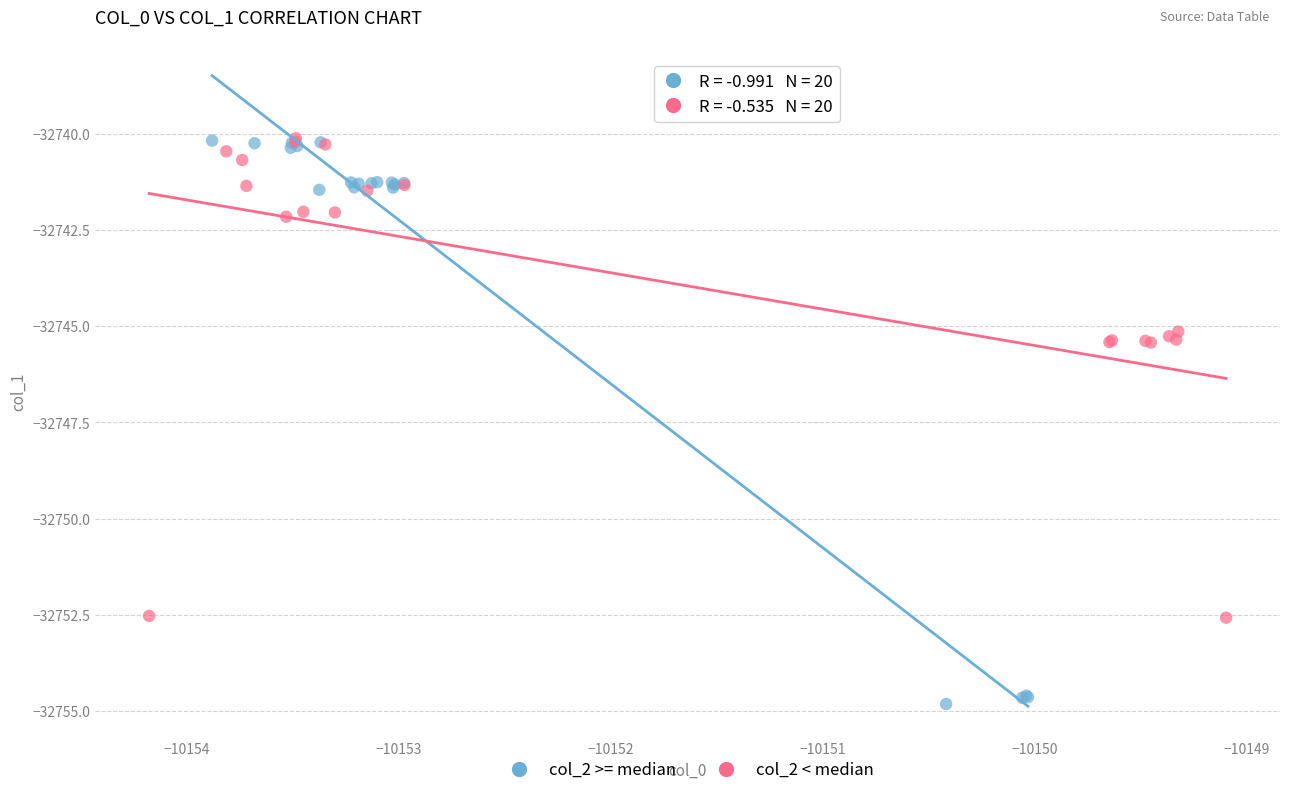

Which series reaches the minimum Y coordinate?

col_2 >= median